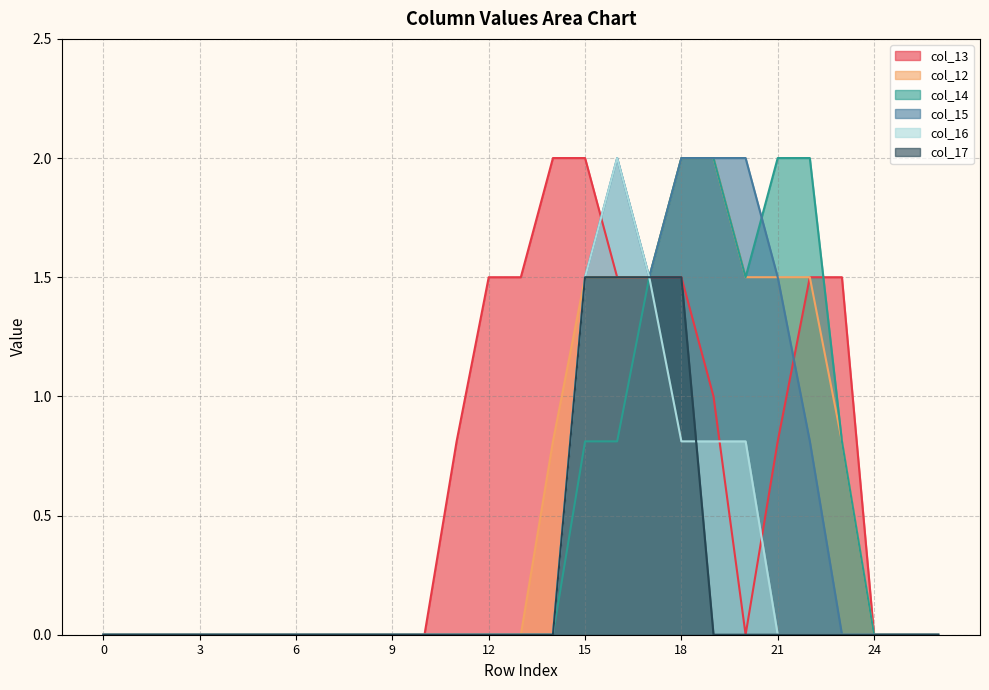

What is the greatest value displayed?

2.0